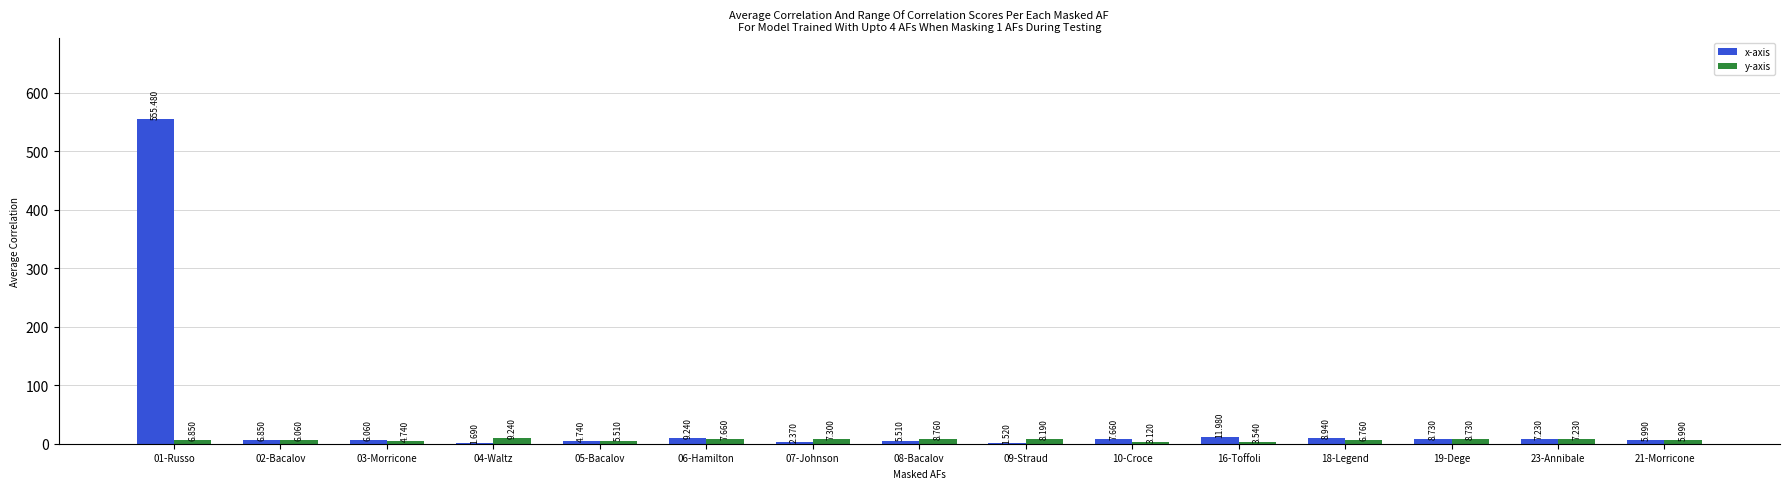

Which series changed the most between 07-Johnson and 23-Annibale?

x-axis